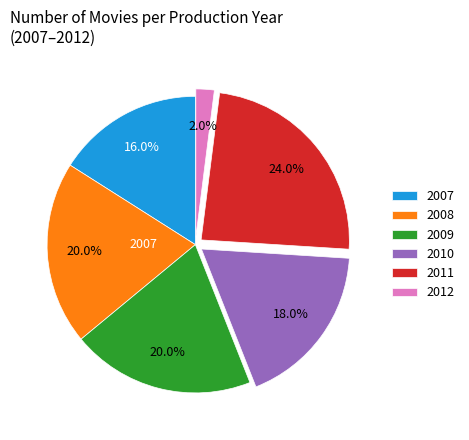

Between 2010 and 2009, which is larger?

2009